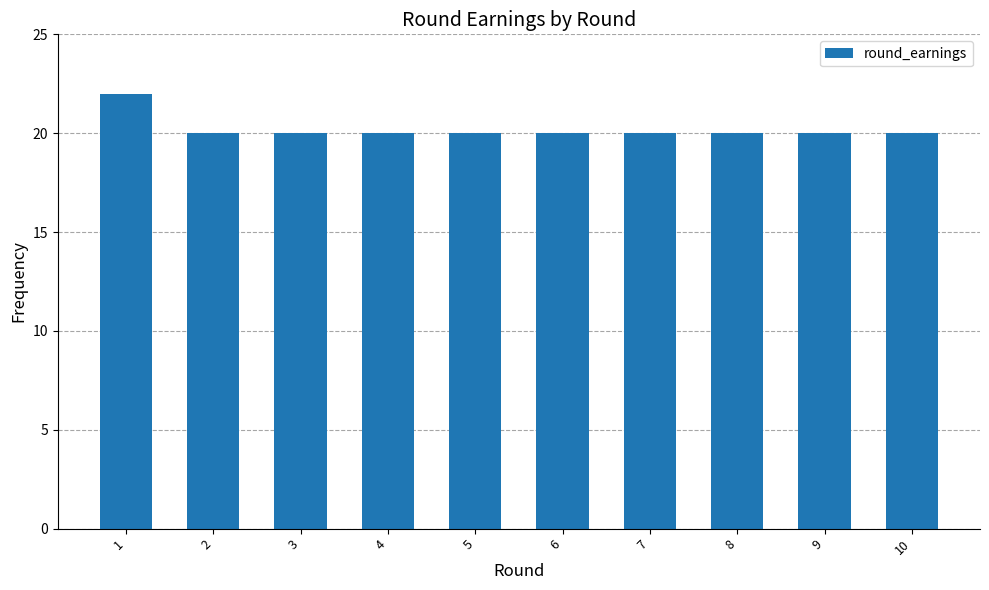

Are the bars grouped side by side (vs. stacked)?

No